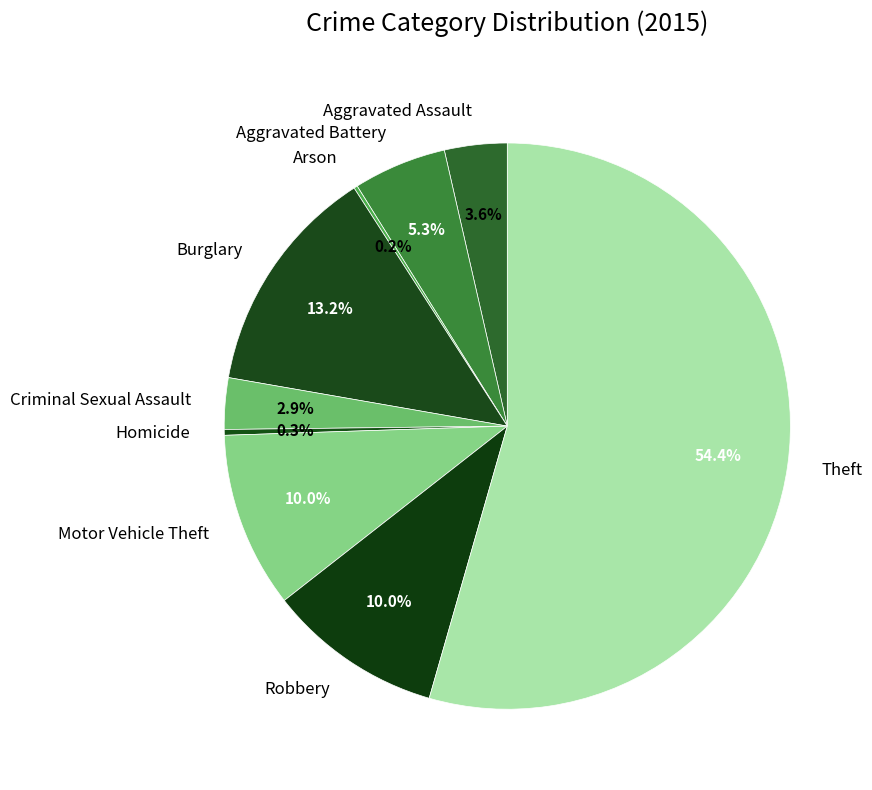

To the nearest percent, what is the difference between the Aggravated Assault and Aggravated Battery slice percentages?

2%